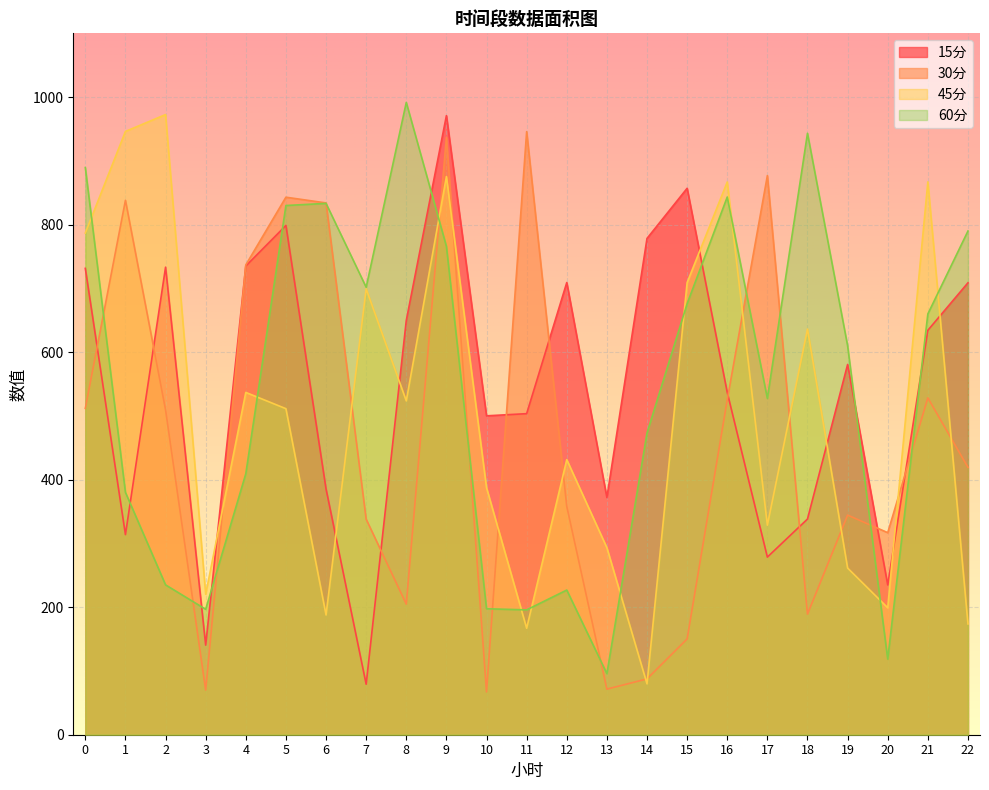

What is the greatest value displayed?

991.7